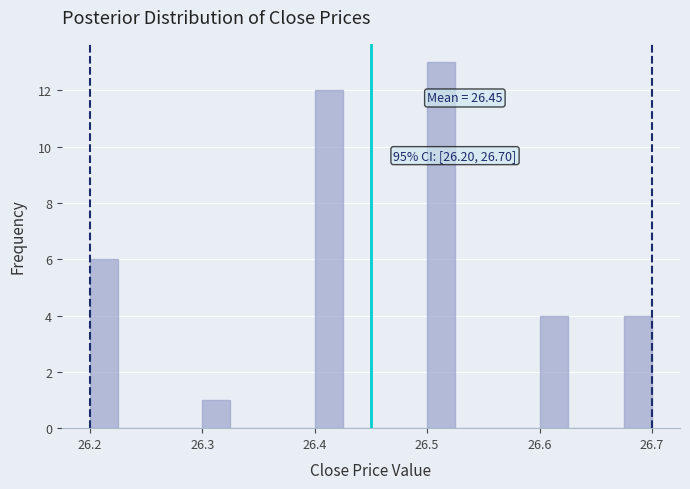

Around what value on the x-axis is the tallest bar? Give the approximate position of its centre, as read against the axis.

26.51